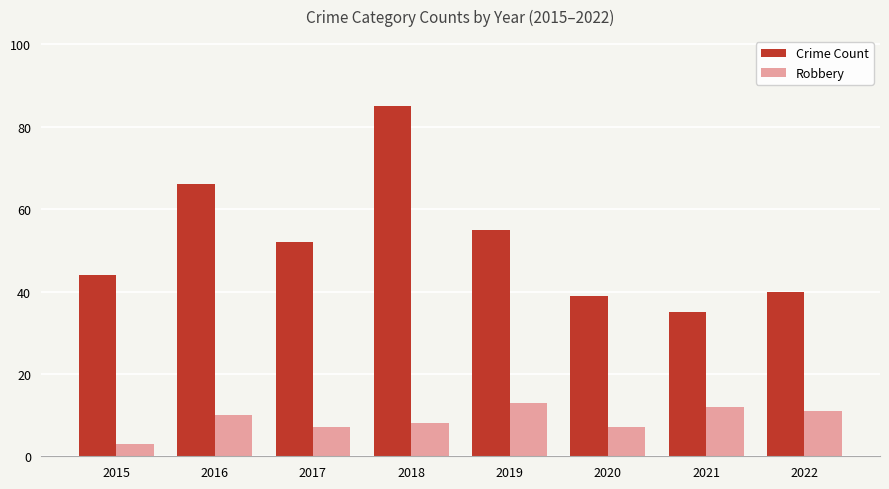

Reading right to left, list all the values displayed in this chart.

Crime Count: 40	35	39	55	85	52	66	44
Robbery: 11	12	7	13	8	7	10	3